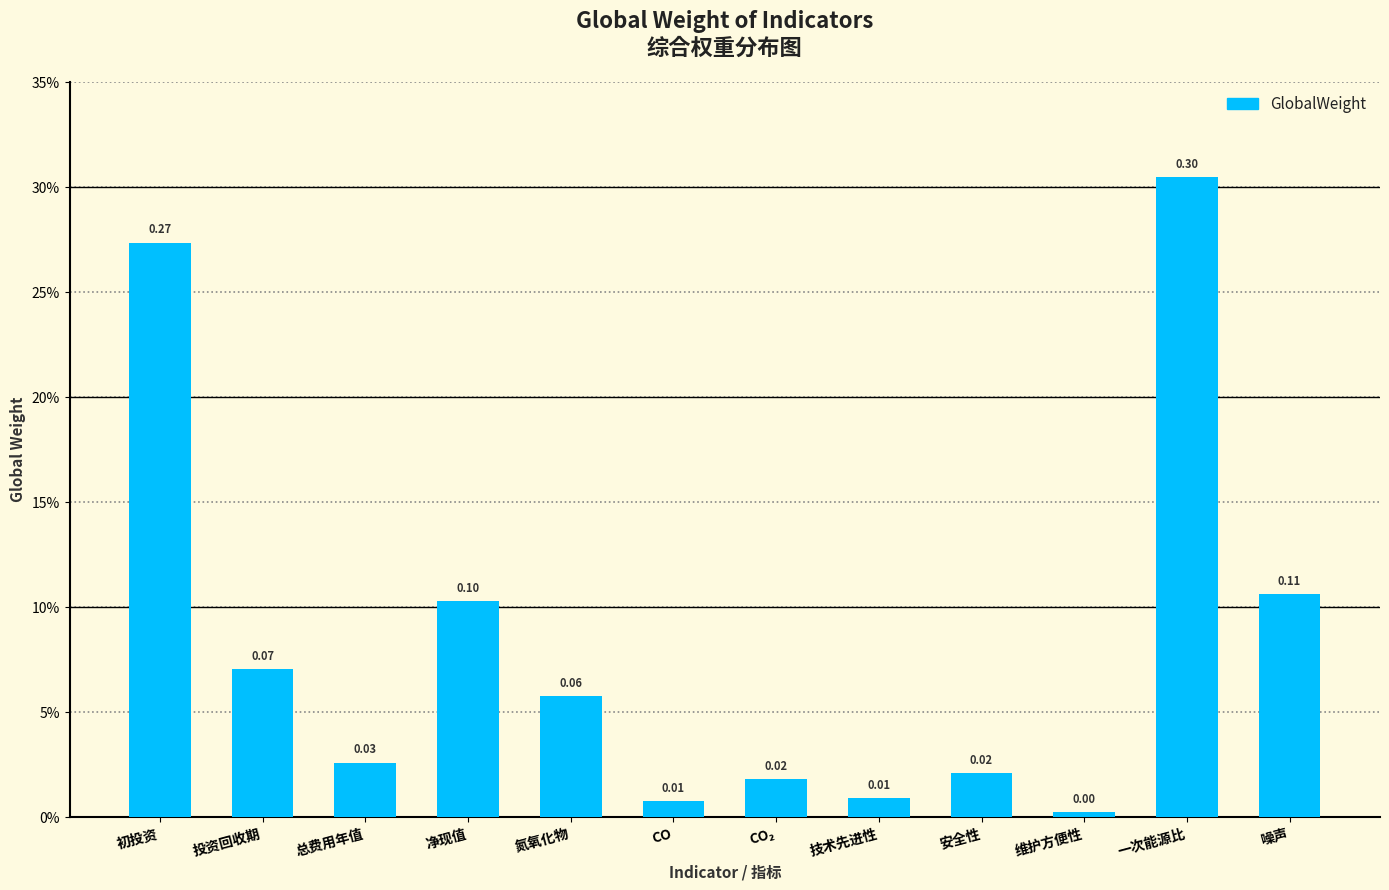

What value does the data have at 投资回收期?

0.1